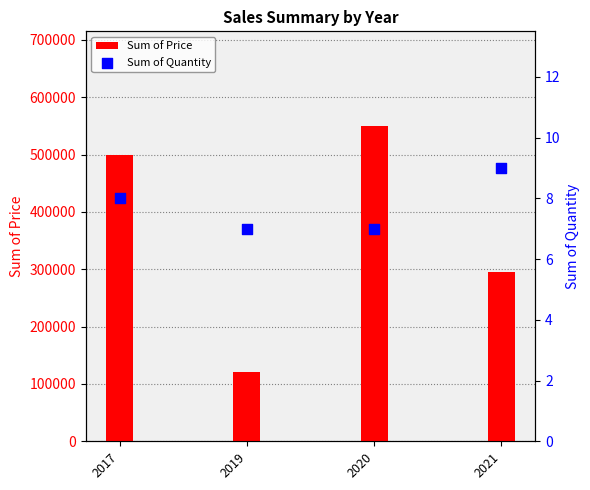

What is the total value across all series at 2021?

295009